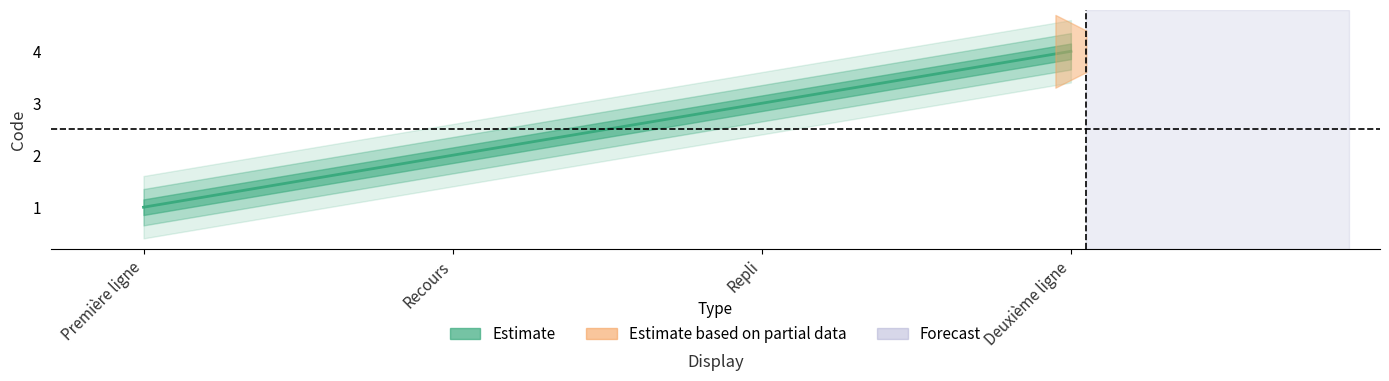

What is the ratio of the value at Recours to the value at Repli?

0.7